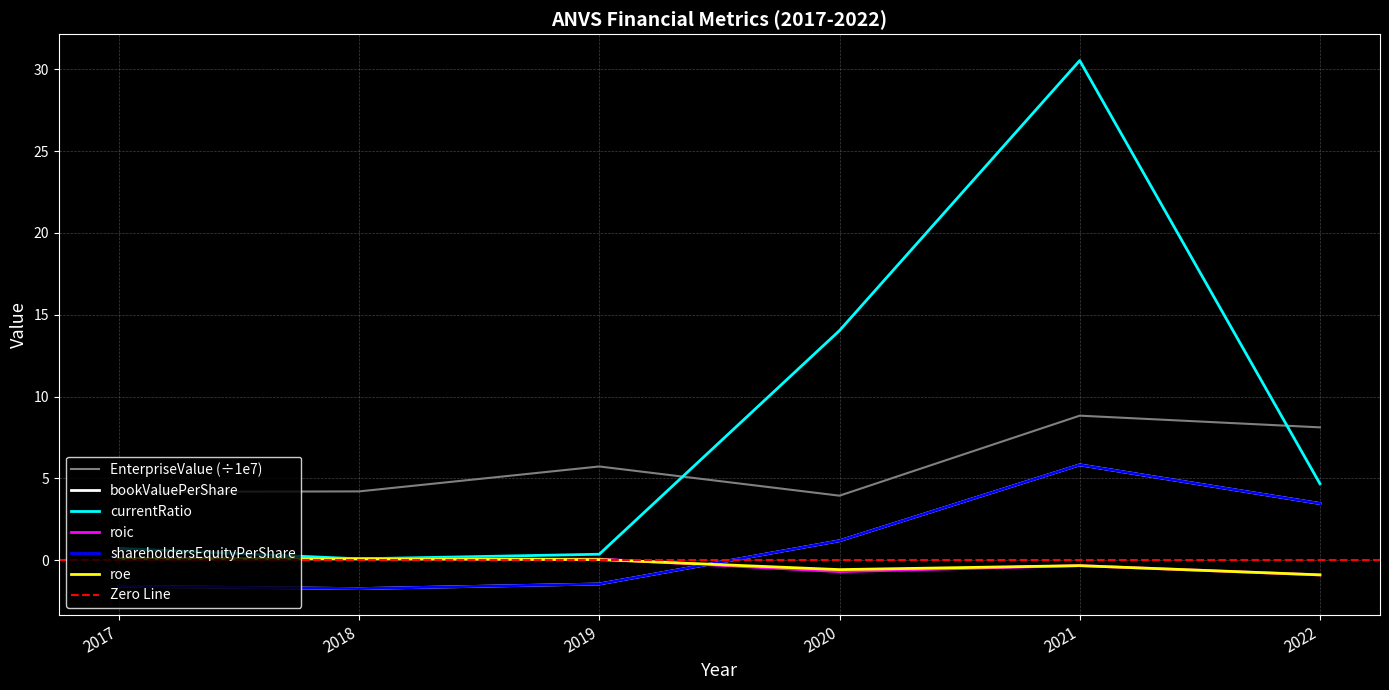

What is the value of the roic point at the 3rd from the left?

0.1